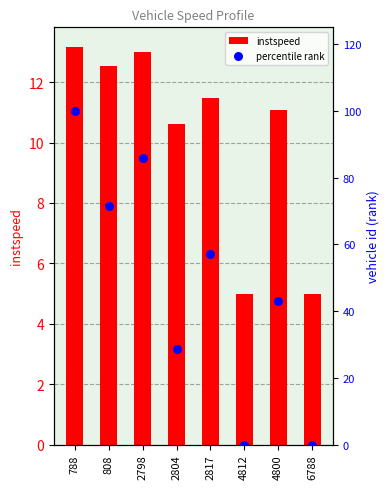

At how many categories does at least one series exceed 8?

6